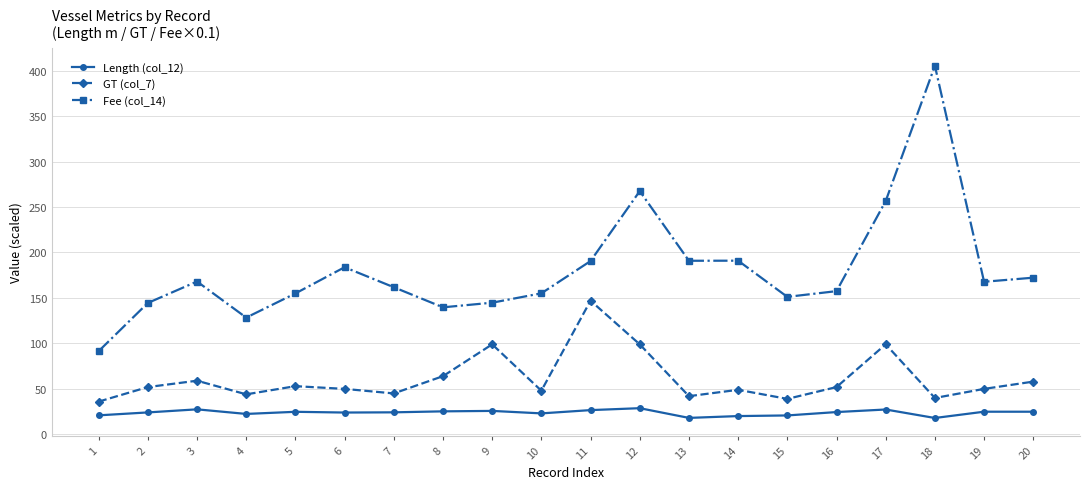

Read the Length (col_12) value at 20.

24.9